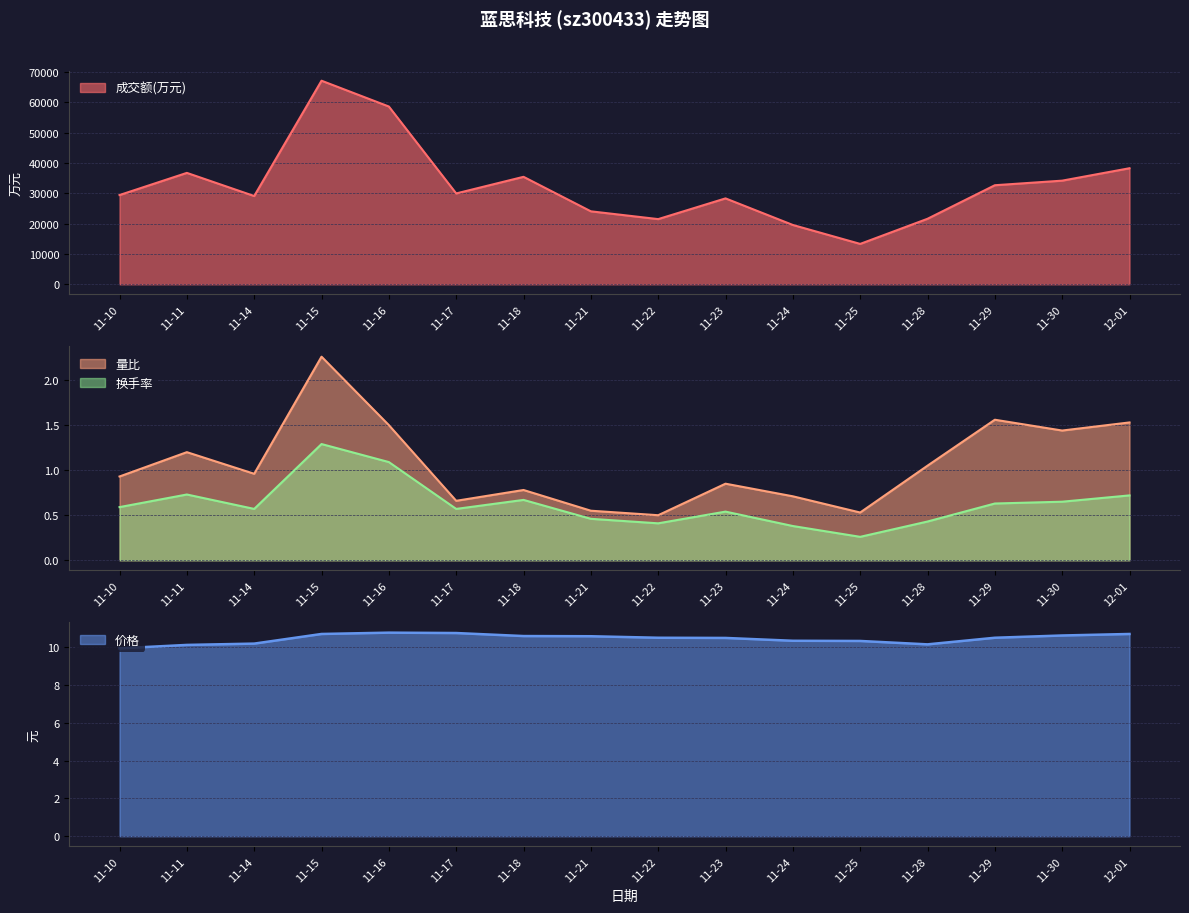

Rank the series by their maximum value, from highest to lowest.

成交额(万元), 价格, 量比, 换手率